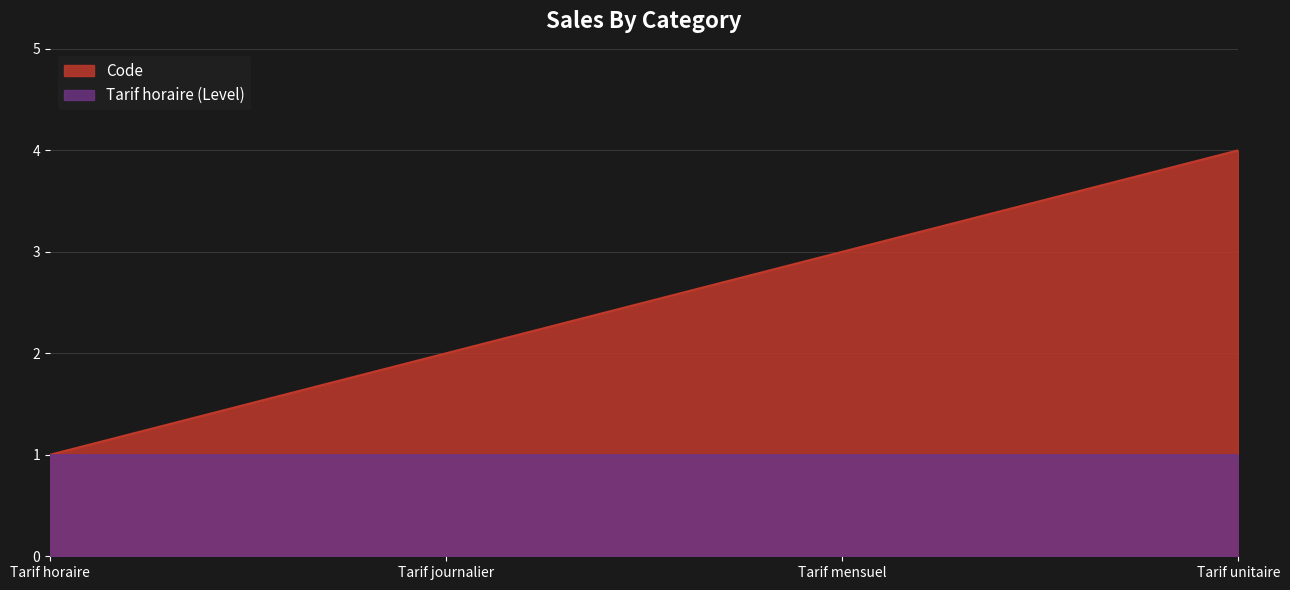

True or false: Code and Tarif horaire cross at least once.

False